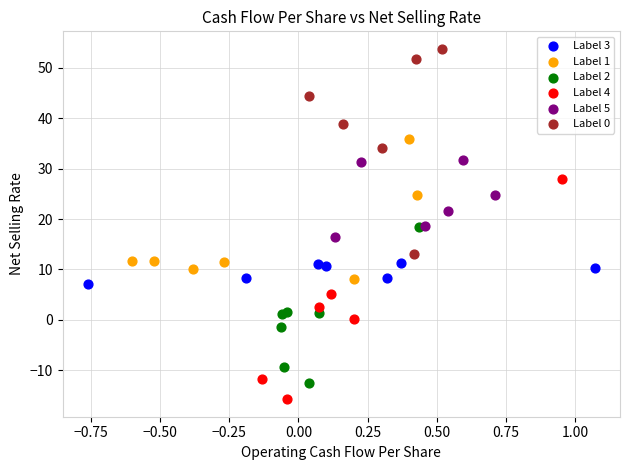

Which series contains the highest Y value?

Label 0